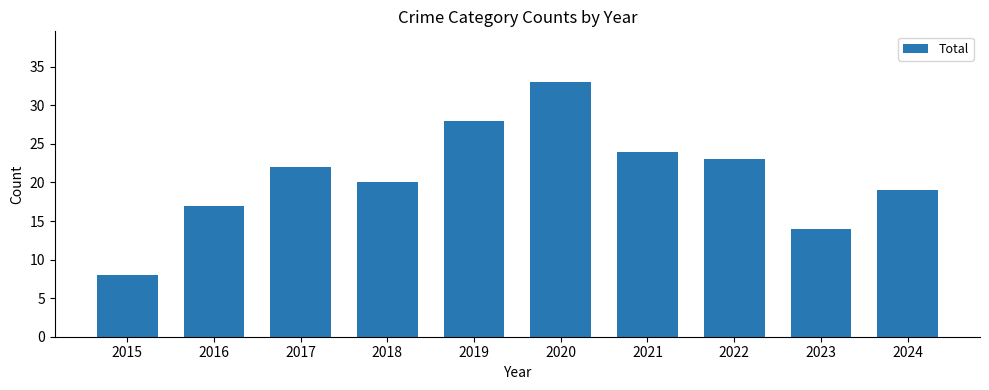

Which category has the lowest value across all series?

2015